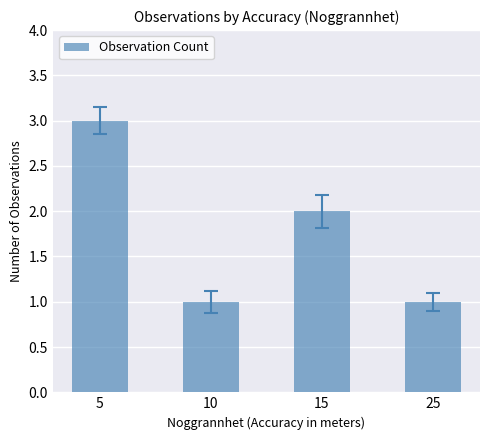

Are the bars grouped side by side (vs. stacked)?

No